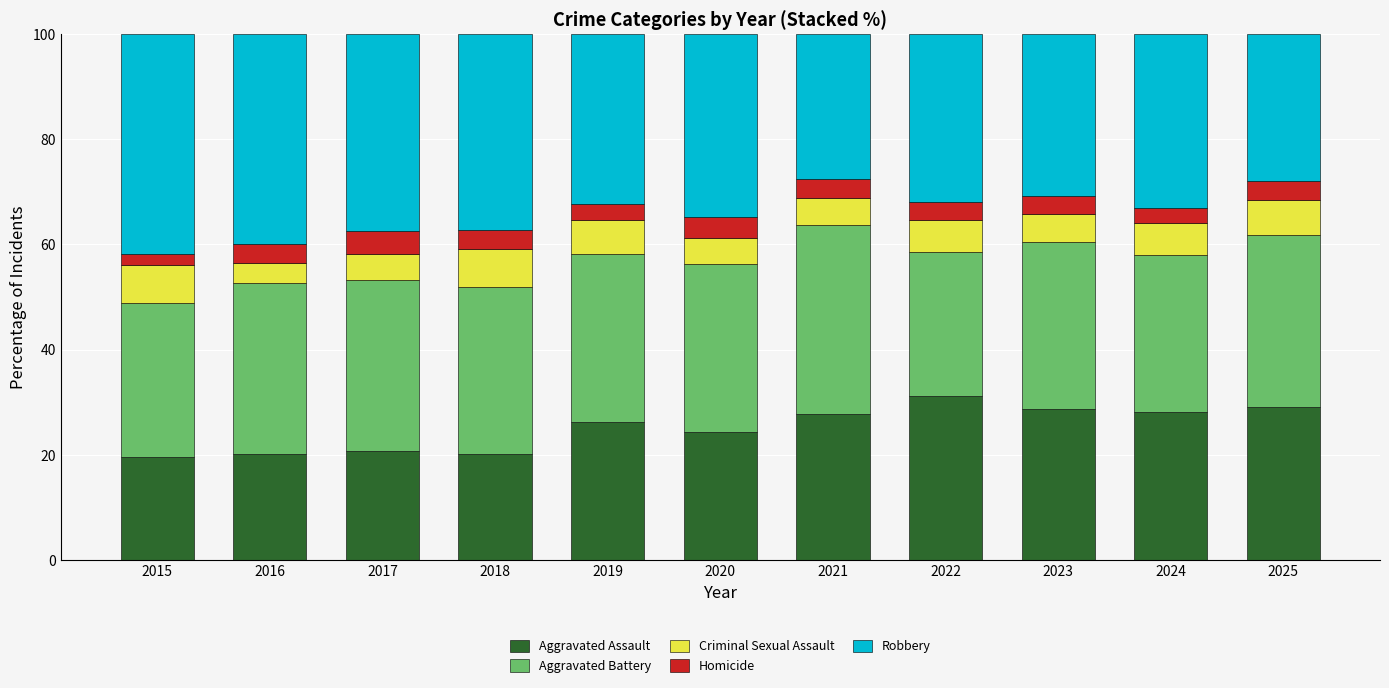

What is the highest value of the Aggravated Assault series?

31.2